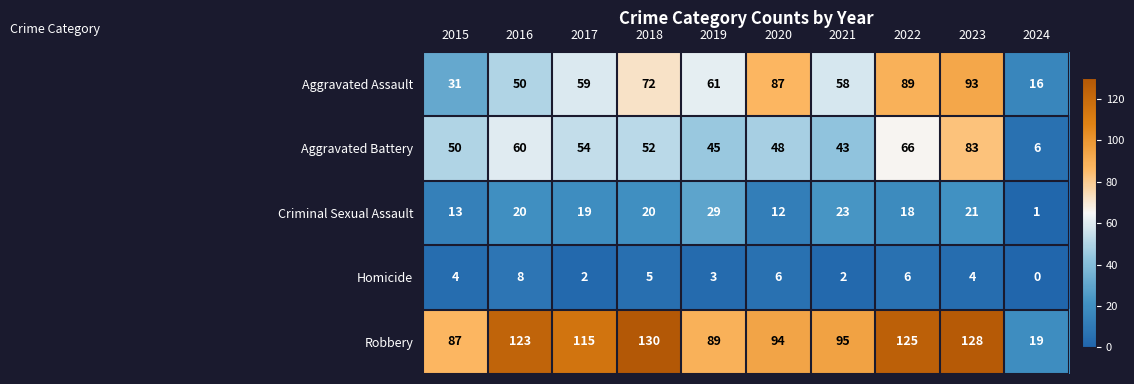

What is the difference between the highest and lowest values at 2024?

19